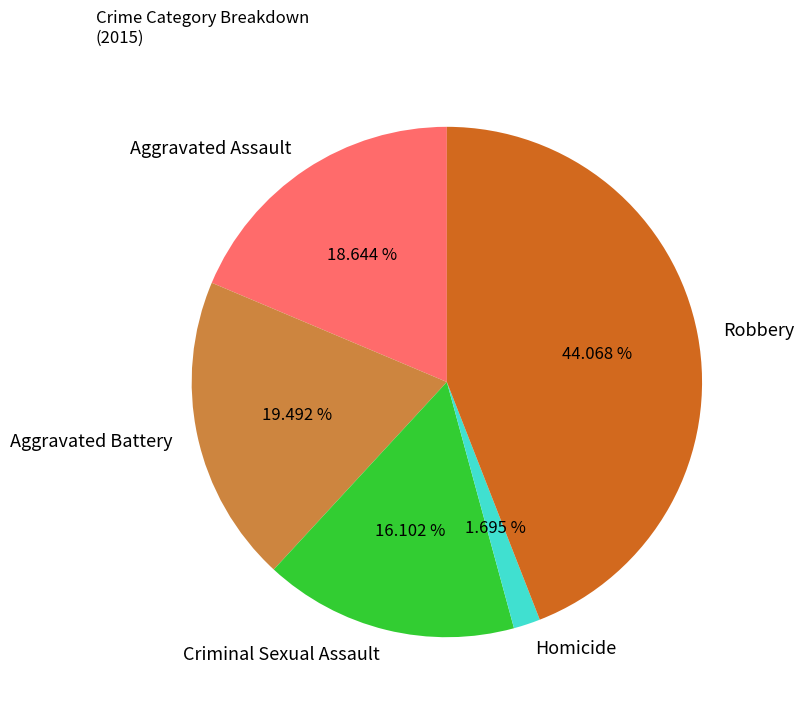

What percentage do Aggravated Assault and Criminal Sexual Assault together represent?

34.7%